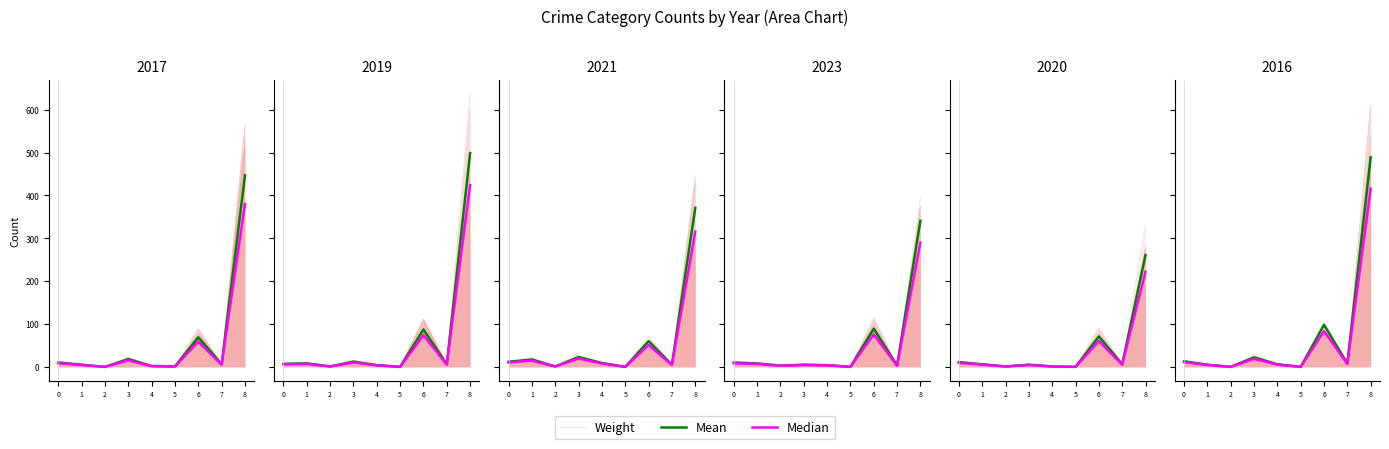

What are all the series names shown in the legend?

Weight, Mean, Median